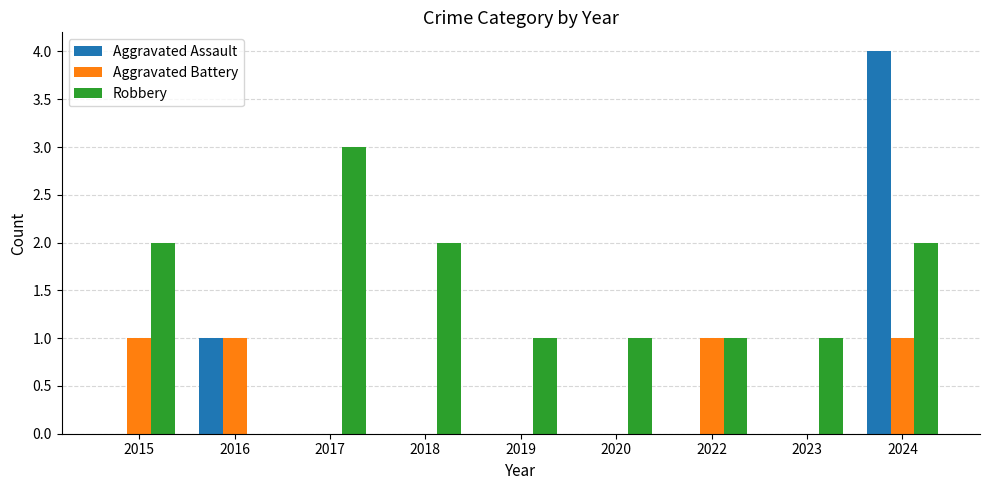

Reading right to left, extract all data points from this chart.

Aggravated Assault: 2024=4	2023=0	2022=0	2020=0	2019=0	2018=0	2017=0	2016=1	2015=0
Aggravated Battery: 2024=1	2023=0	2022=1	2020=0	2019=0	2018=0	2017=0	2016=1	2015=1
Robbery: 2024=2	2023=1	2022=1	2020=1	2019=1	2018=2	2017=3	2016=0	2015=2